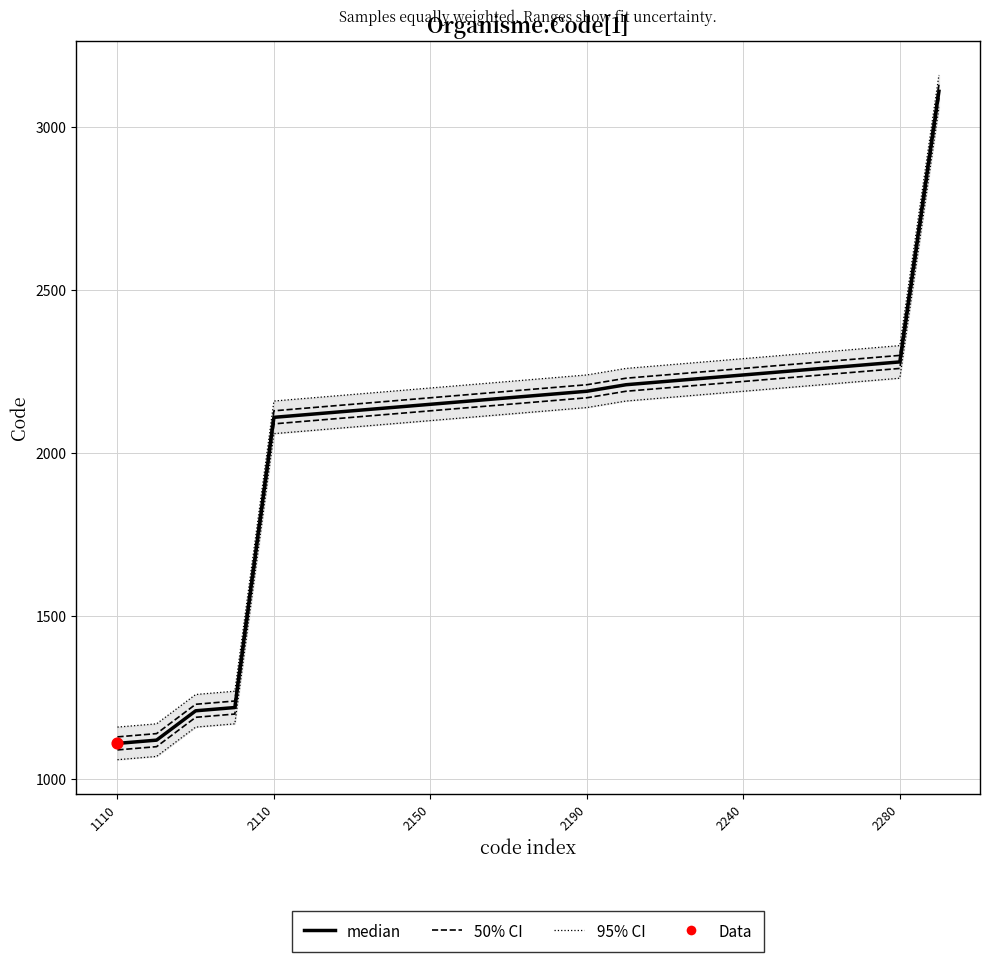

At how many categories does at least one series exceed 1690?

18